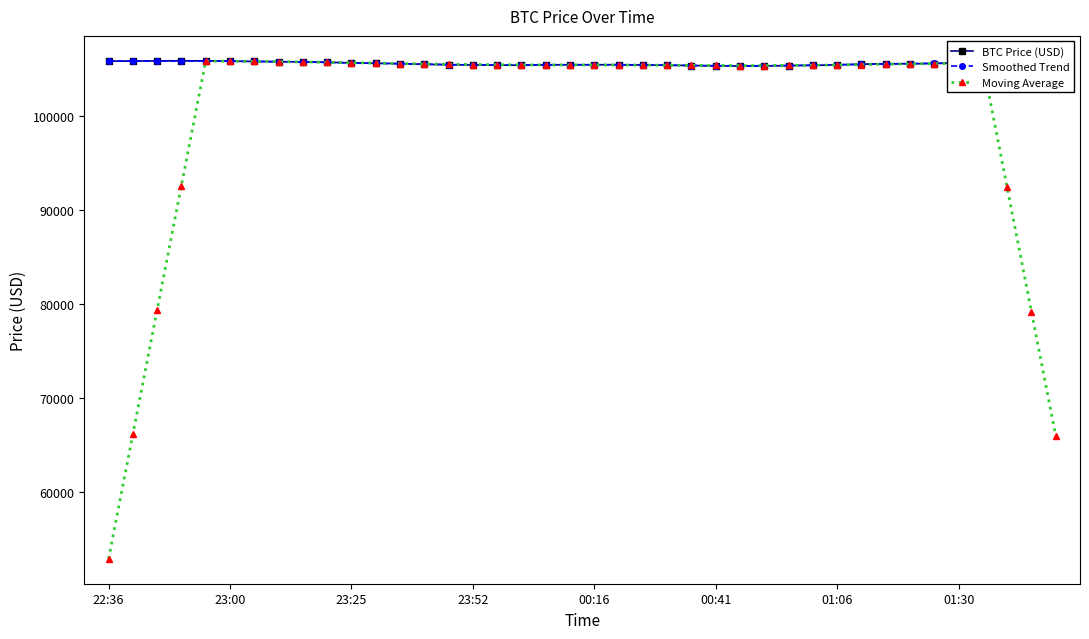

What is the value of the BTC Price (USD) point at the 8th from the left?

105802.0